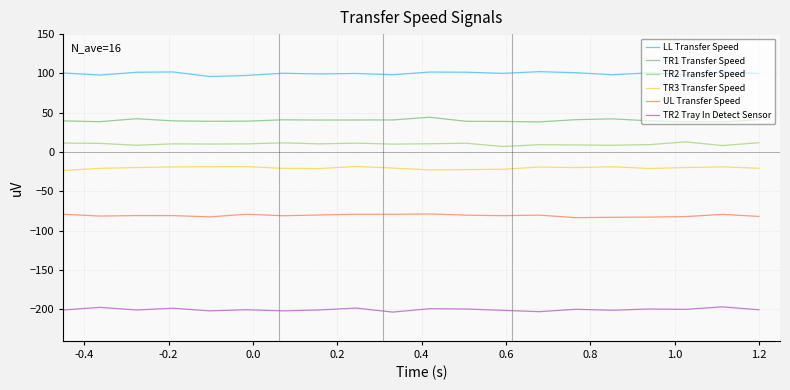

How many lines are shown in the chart?

6